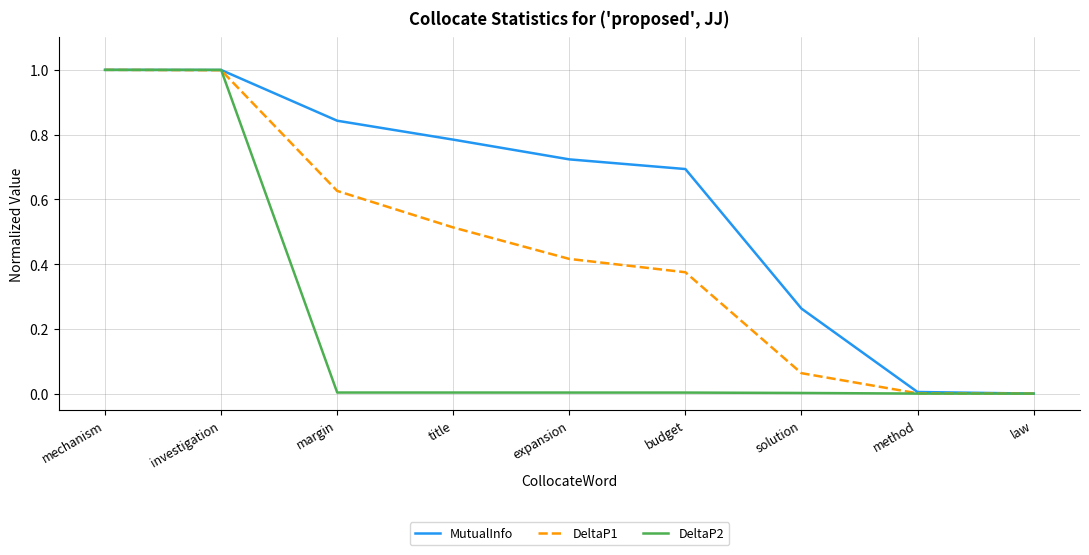

True or false: MutualInfo has a value of 1.0 at mechanism.

True